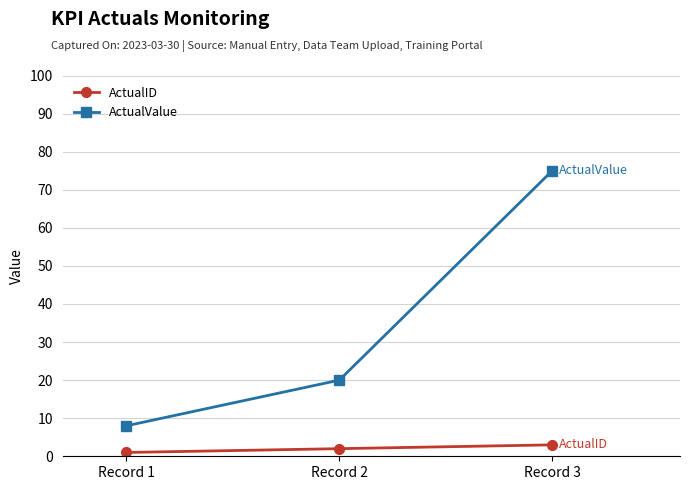

What is the difference between the ActualValue values at Record 3 and Record 1?

67